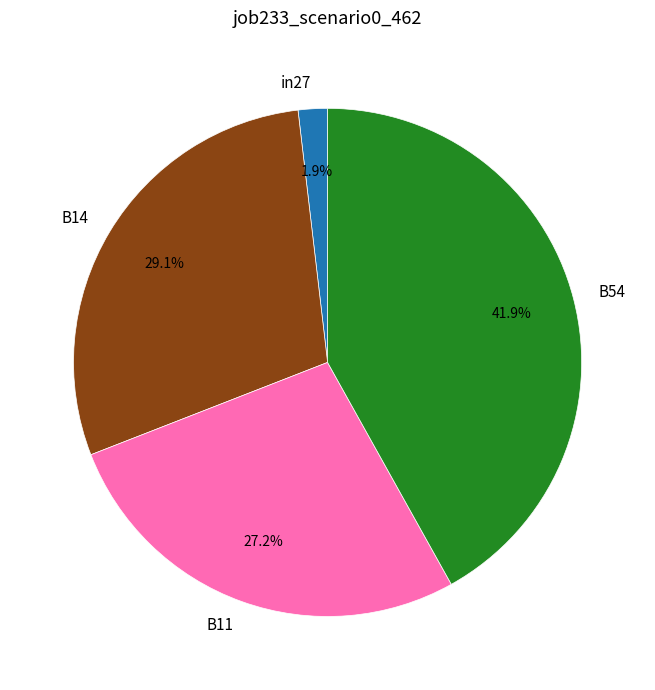

Which has a higher value, B54 or in27?

B54